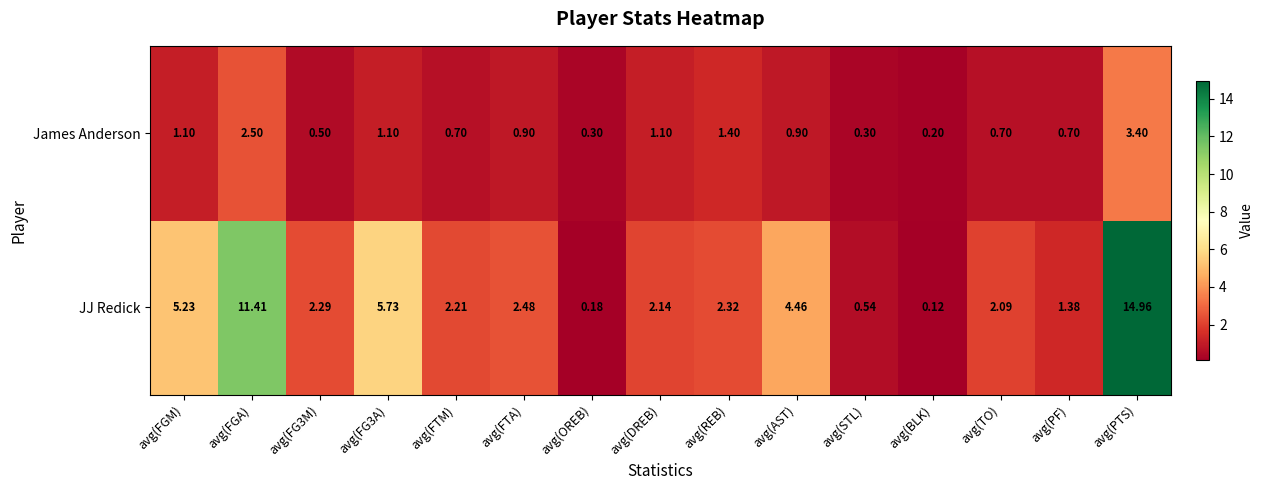

Which category has the lowest value in the James Anderson series?

avg(BLK)